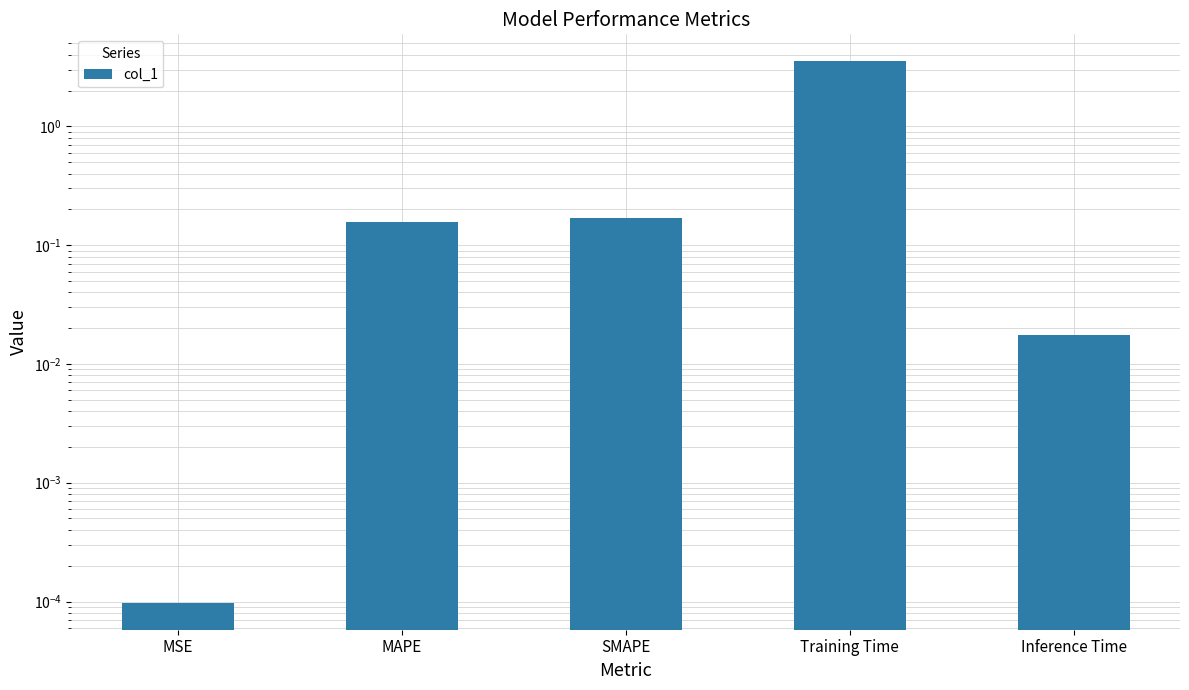

List the labels in order of value, largest first.

Training Time, SMAPE, MAPE, Inference Time, MSE